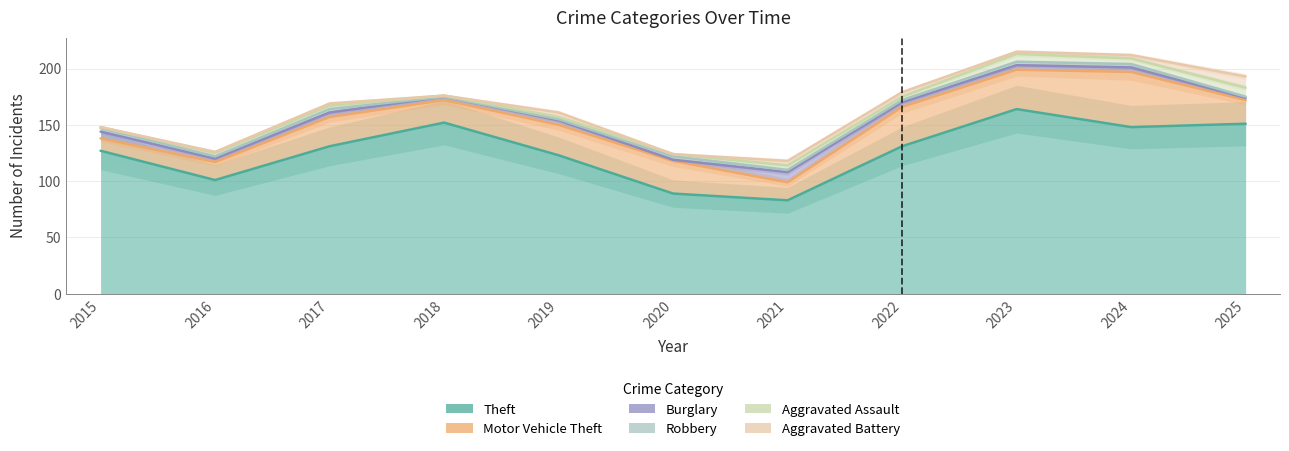

At how many categories does at least one series exceed 152?

1